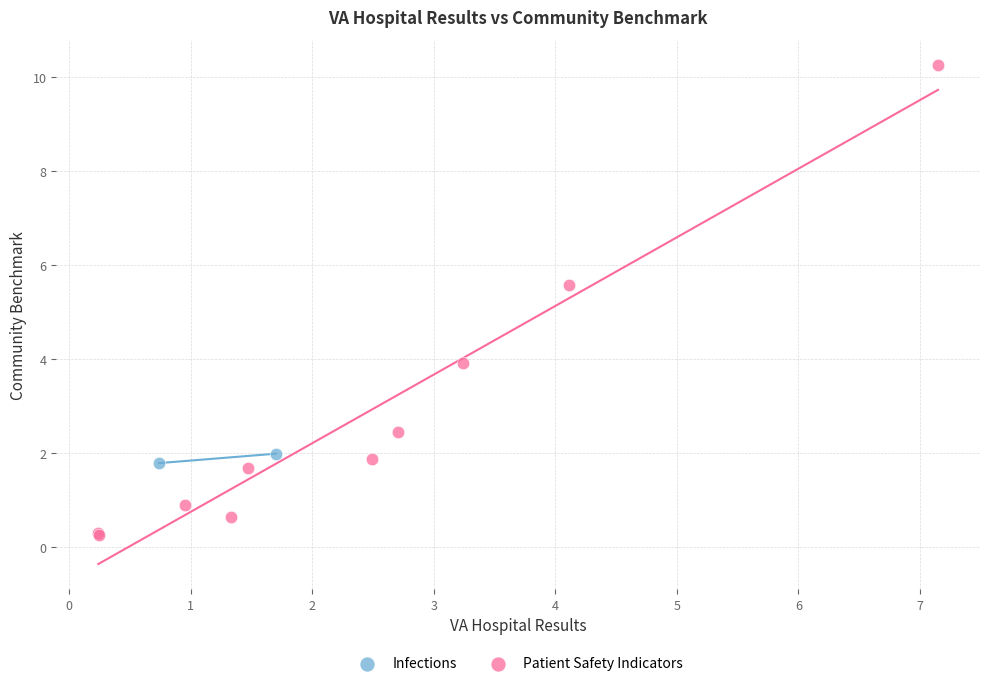

What are all the series names shown in the legend?

Infections, Patient Safety Indicators